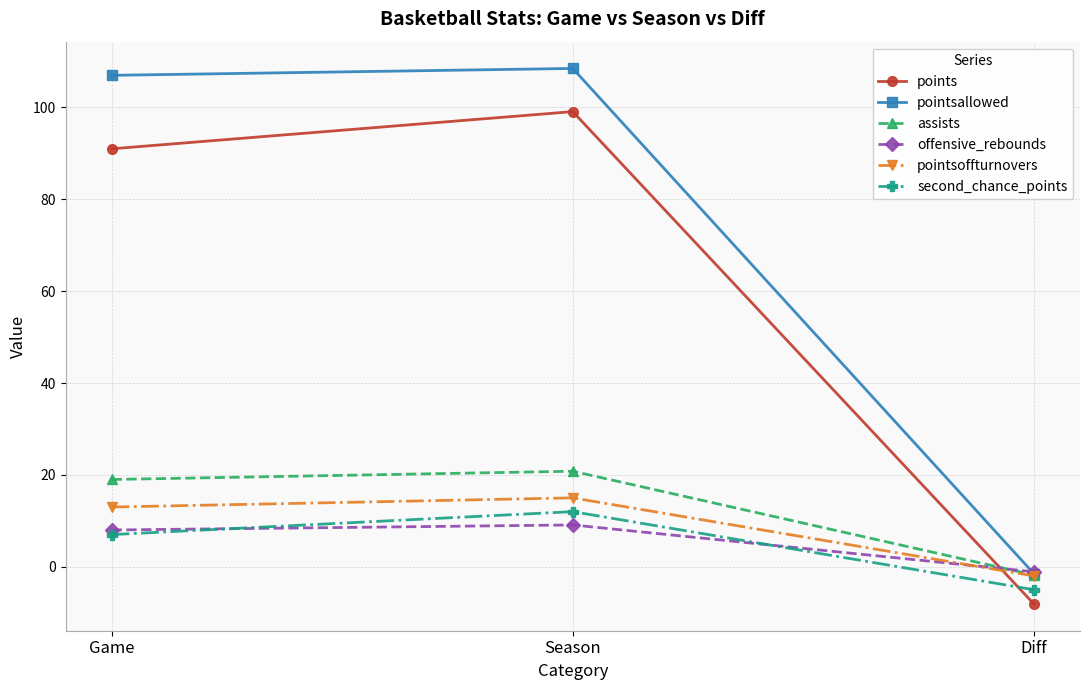

Which series has the largest total across all categories?

pointsallowed